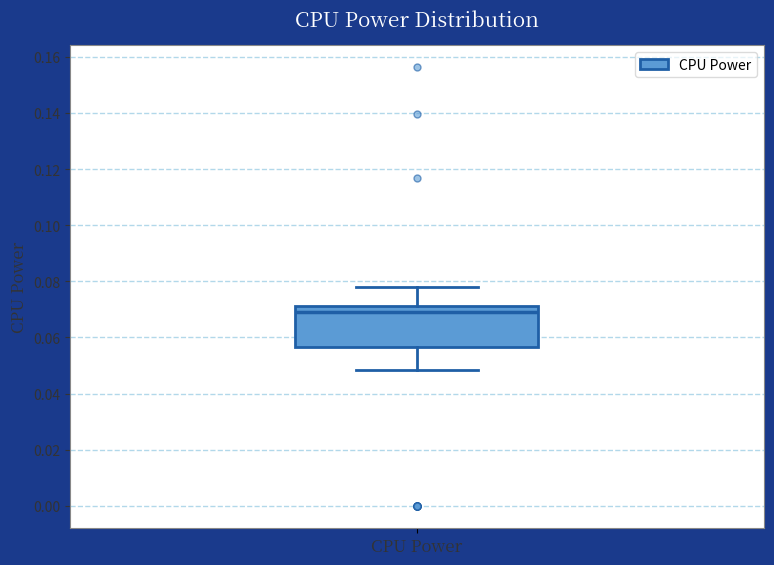

Read this box plot against the y-axis: the position of the median line, the range covered by the box, and the ends of both whiskers. The values are not printed on the chart, so give them approximately, as read against the axis.

median 0.070, box 0.056 to 0.072, whiskers 0.048 to 0.078